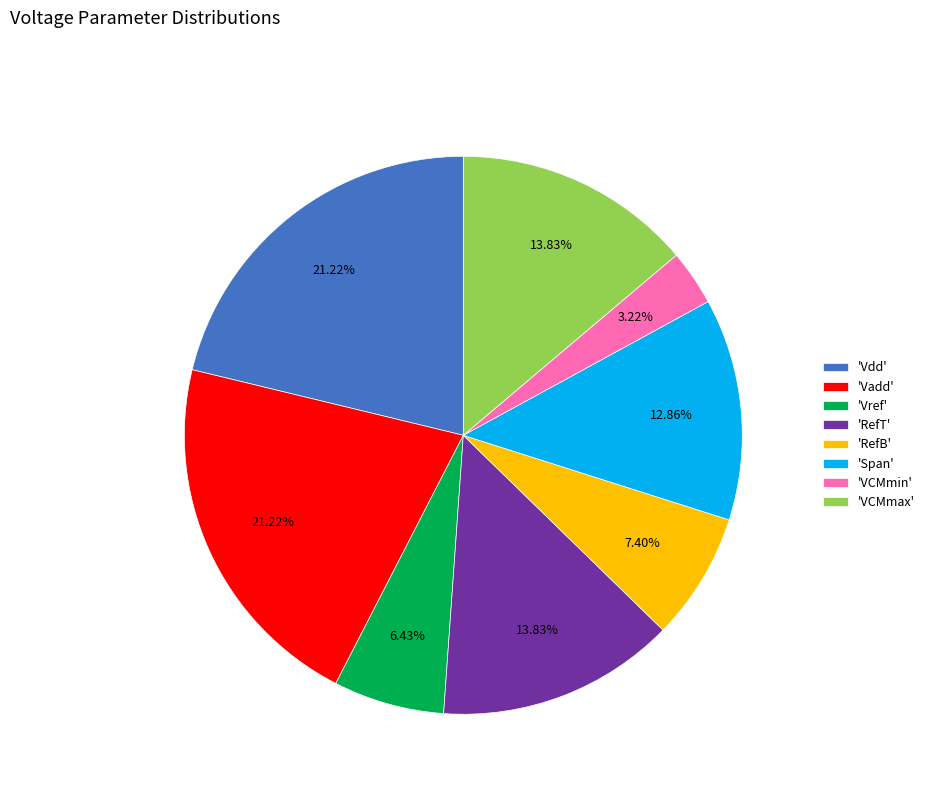

To the nearest percent, what is the difference between the largest and smallest slice percentages?

18%